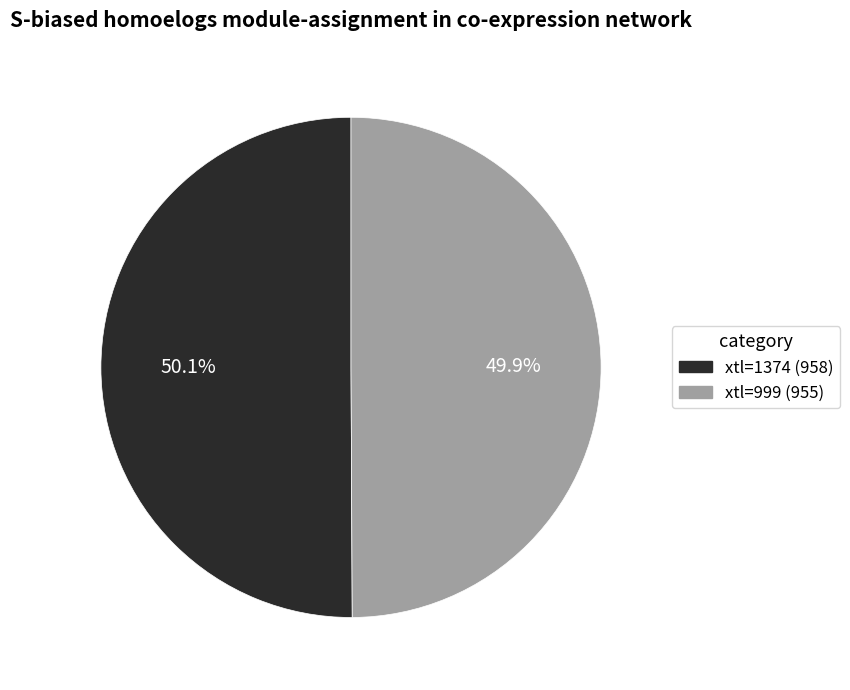

Is there any slice that represents more than half of the pie?

Yes